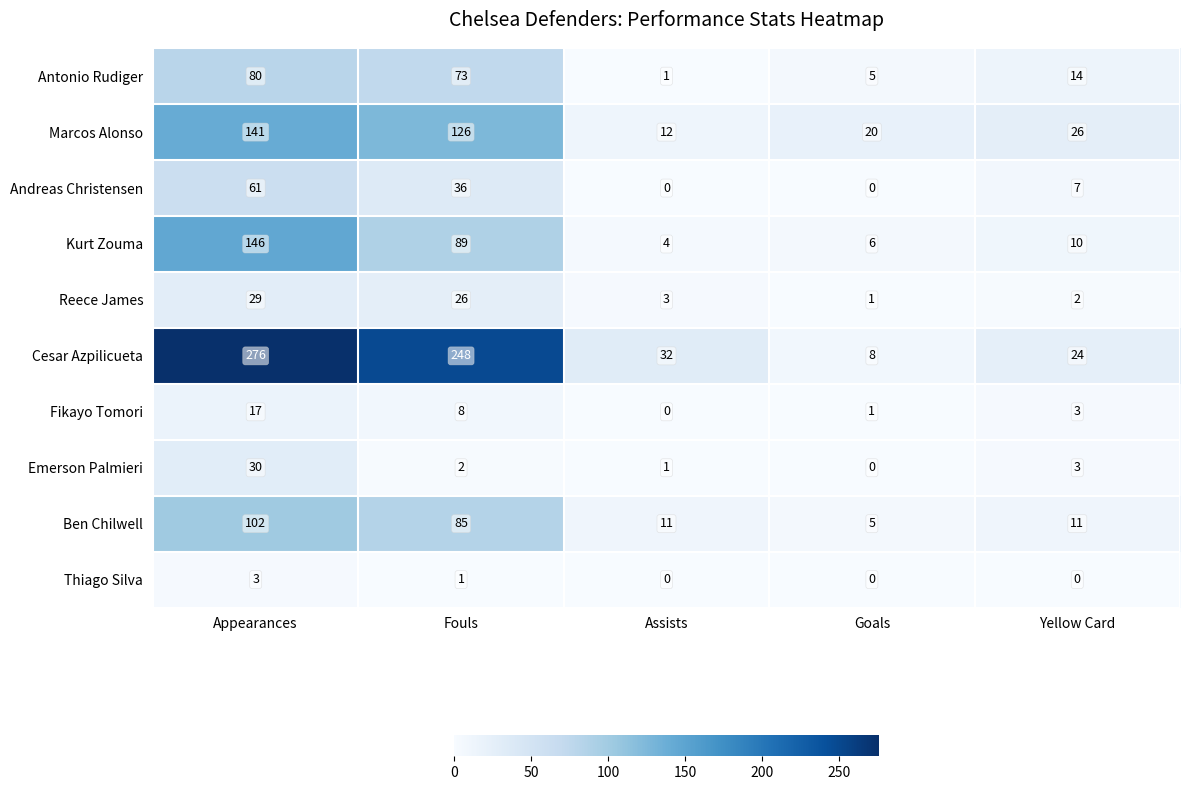

The Andreas Christensen series shows 41 at Appearances. True or false?

False